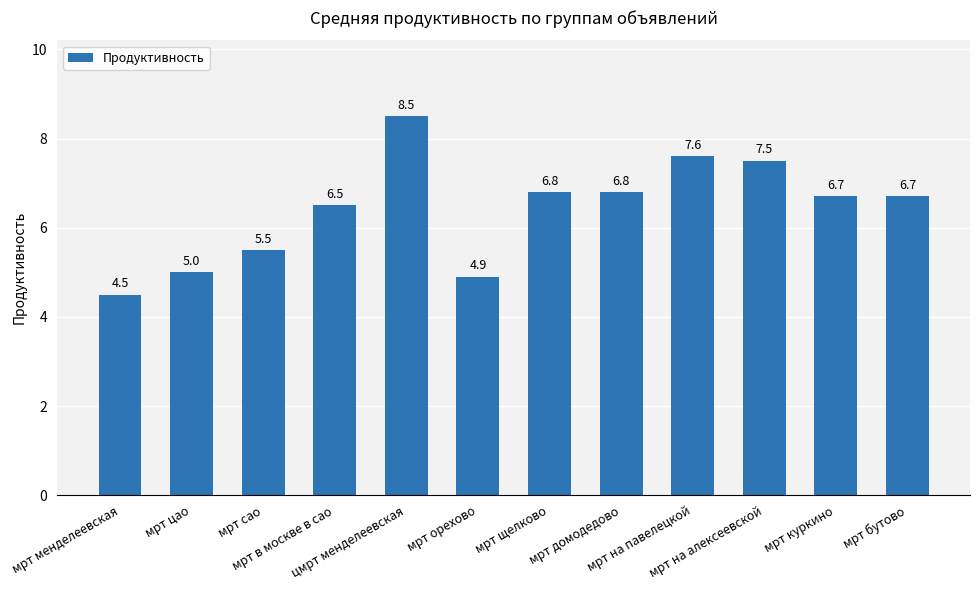

Are the bars grouped side by side (vs. stacked)?

No